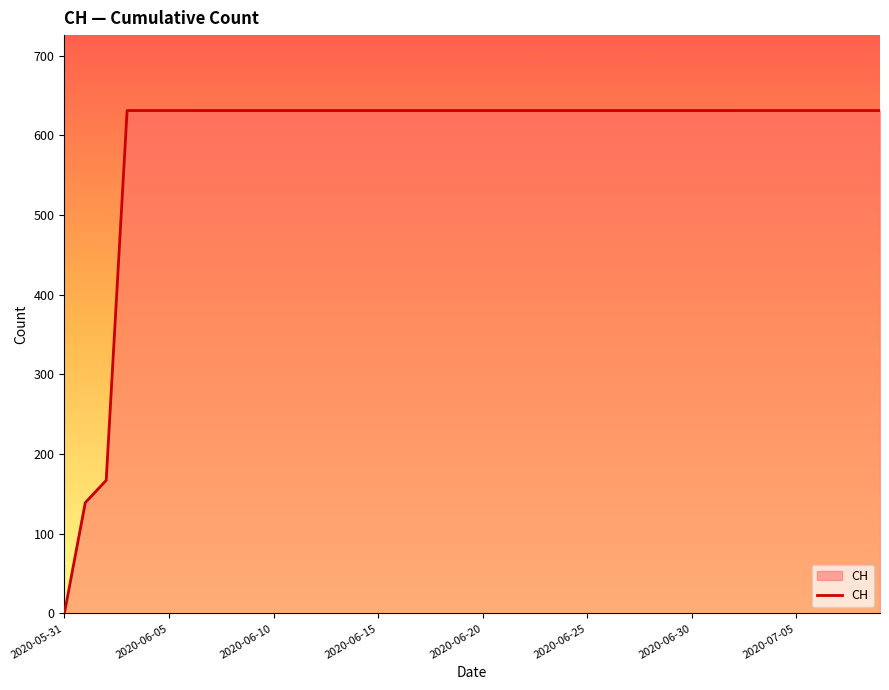

What is the difference between the maximum and minimum values?

631